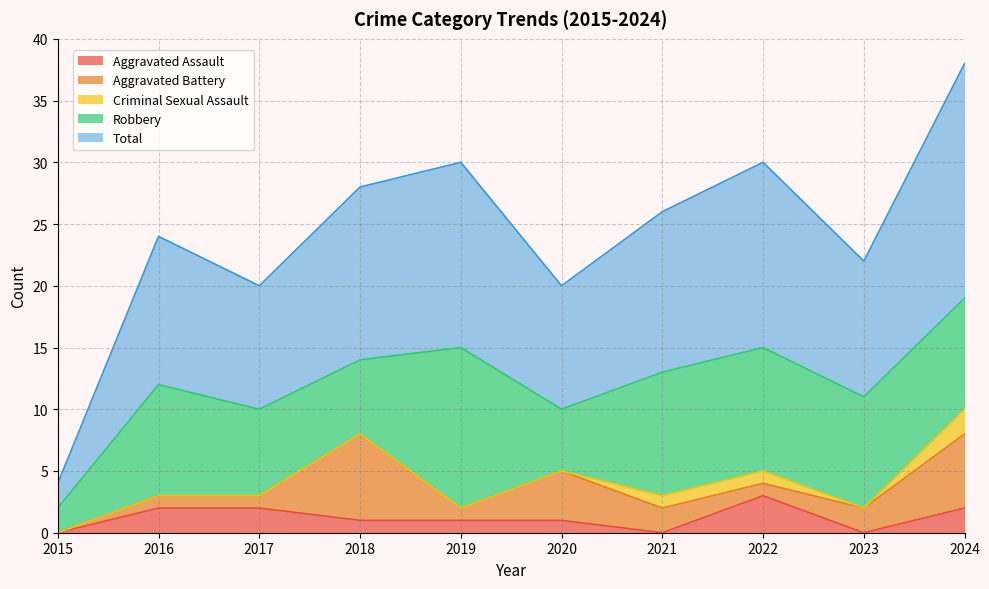

What is the sum of the Total values at 2021 and 2016?

25